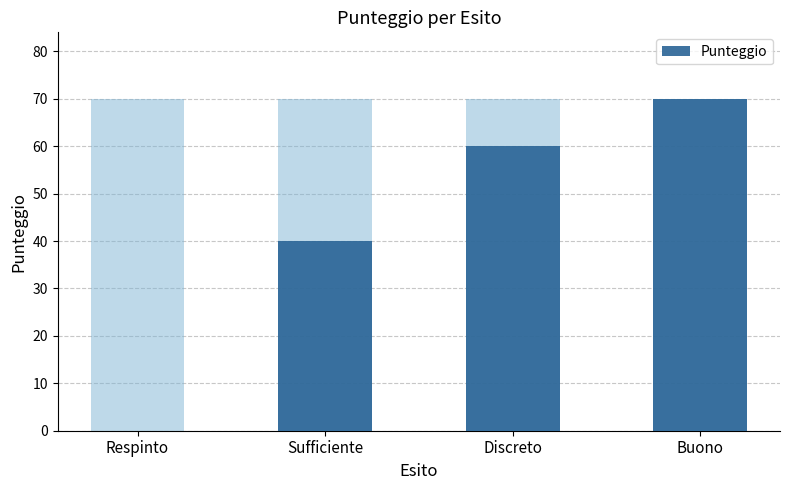

List the labels in order of value, largest first.

Buono, Discreto, Sufficiente, Respinto